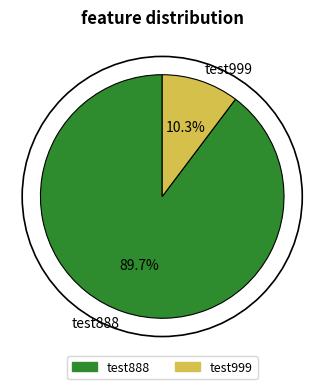

Do test888 and test999 together represent more than half of the pie?

Yes